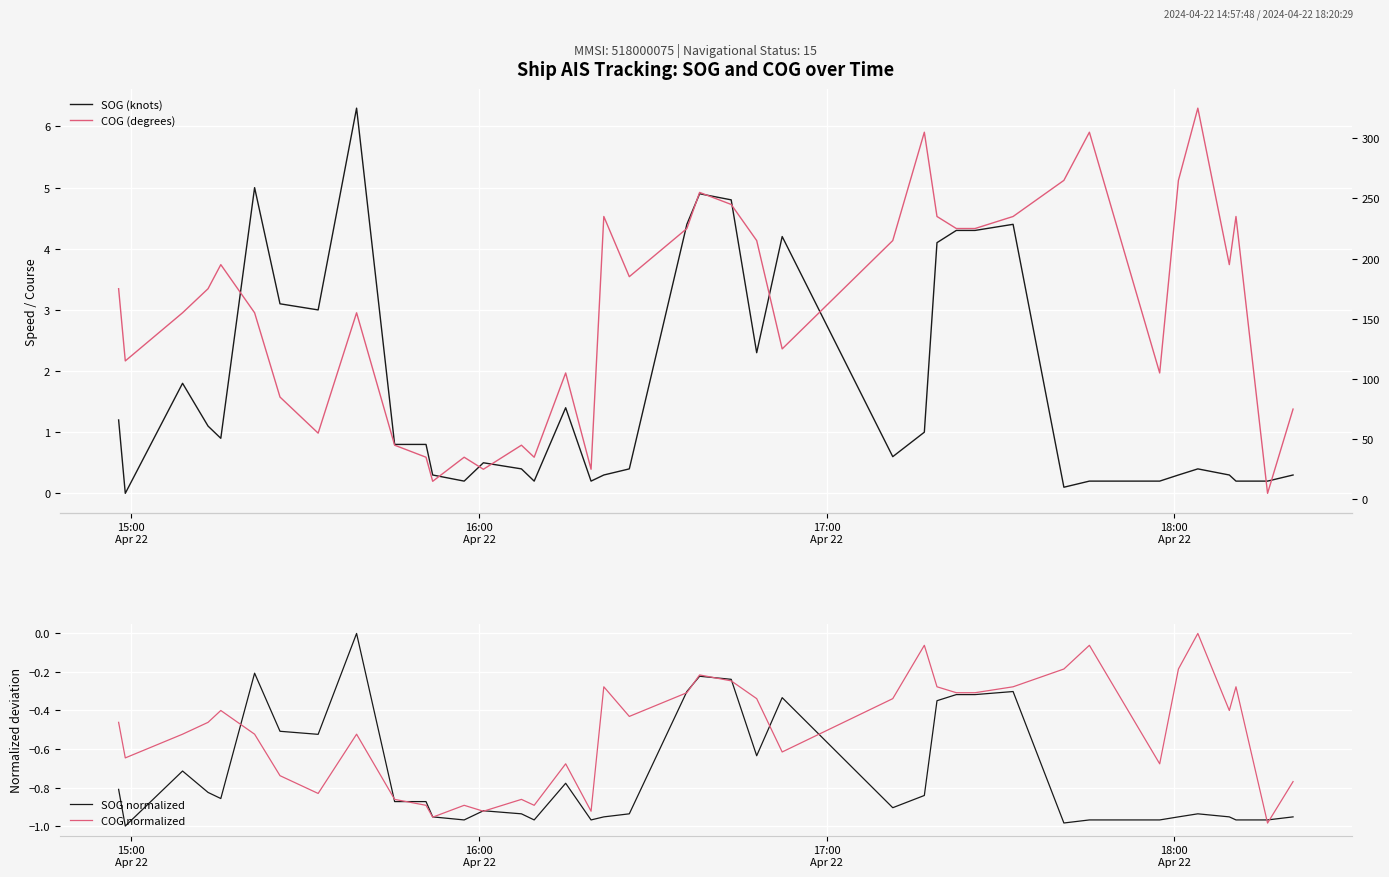

True or false: COG normalized has more than 0 interior local peaks.

True